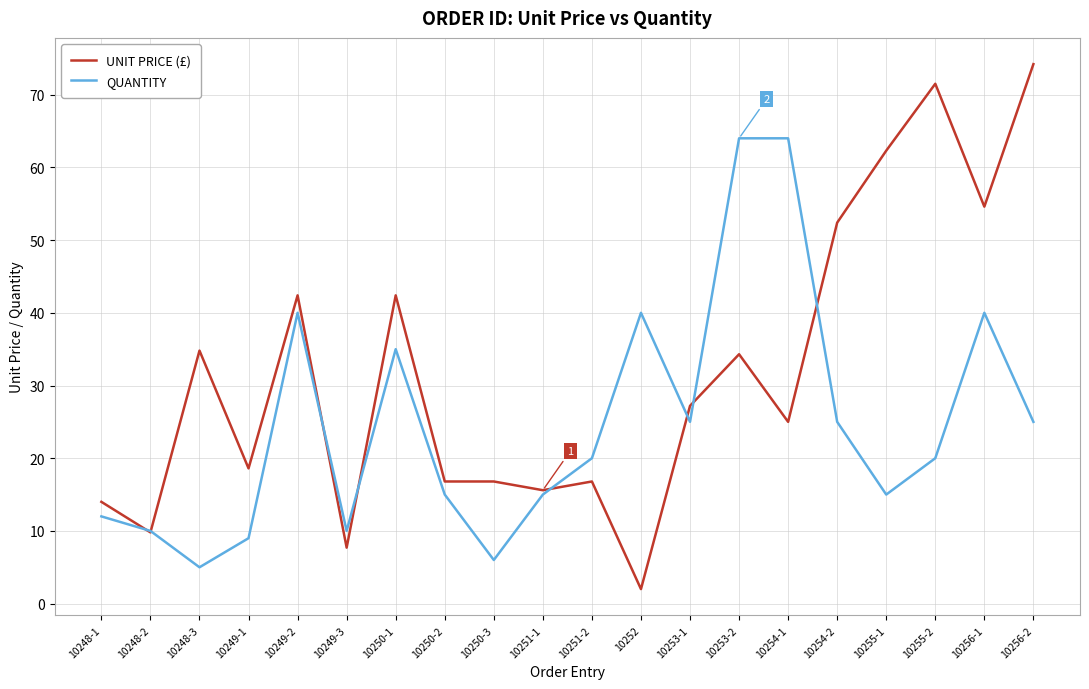

Is this an area chart (filled region under the line)?

No